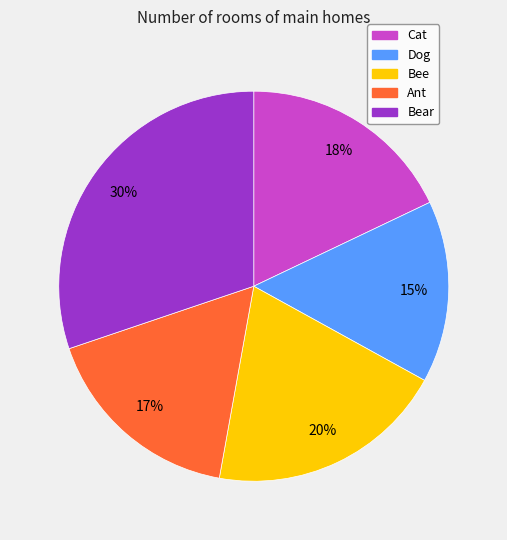

Is it true that Bee is 20% of the pie?

True